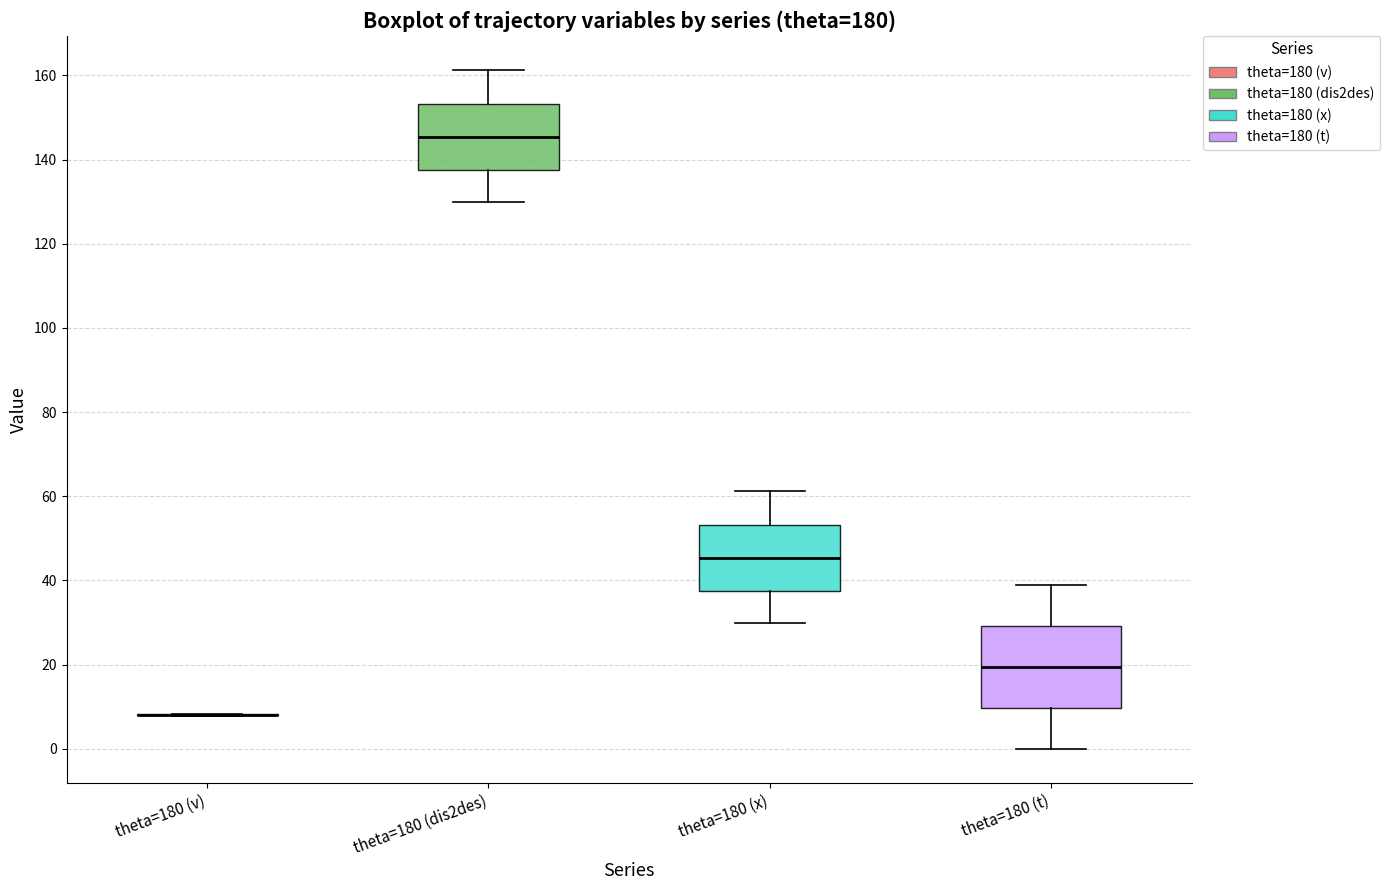

Reading left to right, read every box against the y-axis: the position of its median line, the range the box covers, and the ends of its whiskers. The values are not printed on the chart, so give them approximately, as read against the axis.

theta=180 (v): box collapsed to a line at 8, whiskers 8 to 8
theta=180 (dis2des): median 146, box 138 to 154, whiskers 130 to 162
theta=180 (x): median 46, box 38 to 54, whiskers 30 to 62
theta=180 (t): median 20, box 10 to 30, whiskers 0 to 40